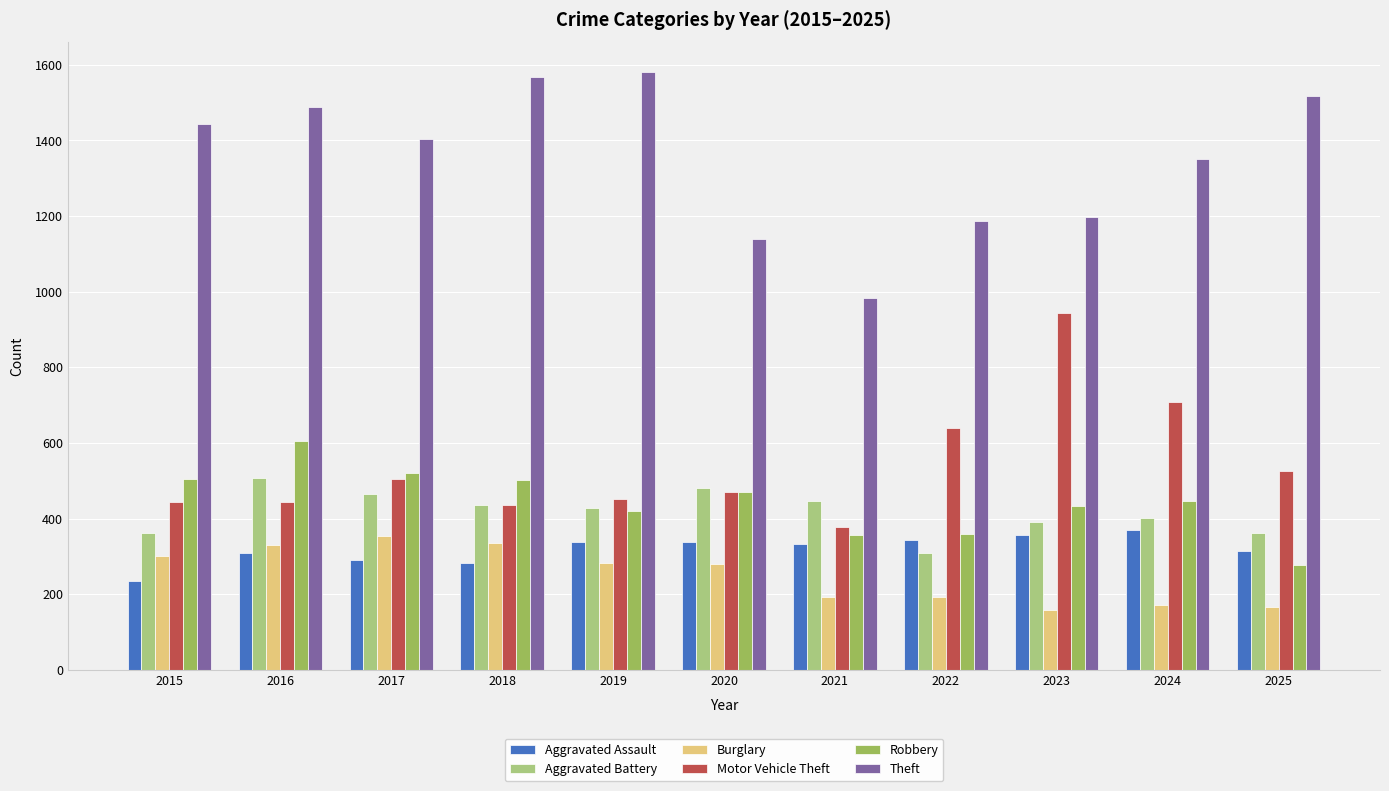

What is the difference between the second highest and minimum values in the Burglary series?

176